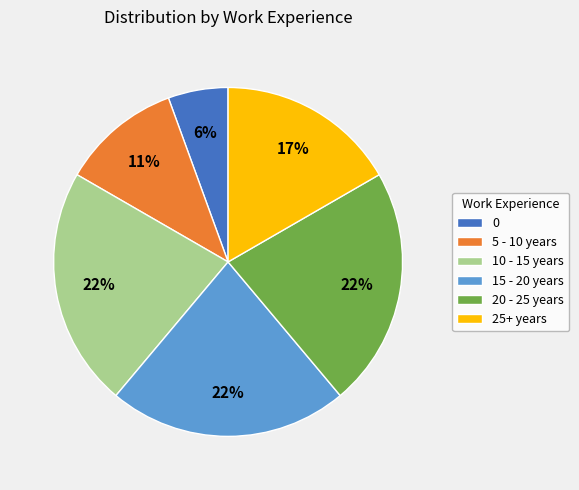

How many segments does this pie chart have?

6